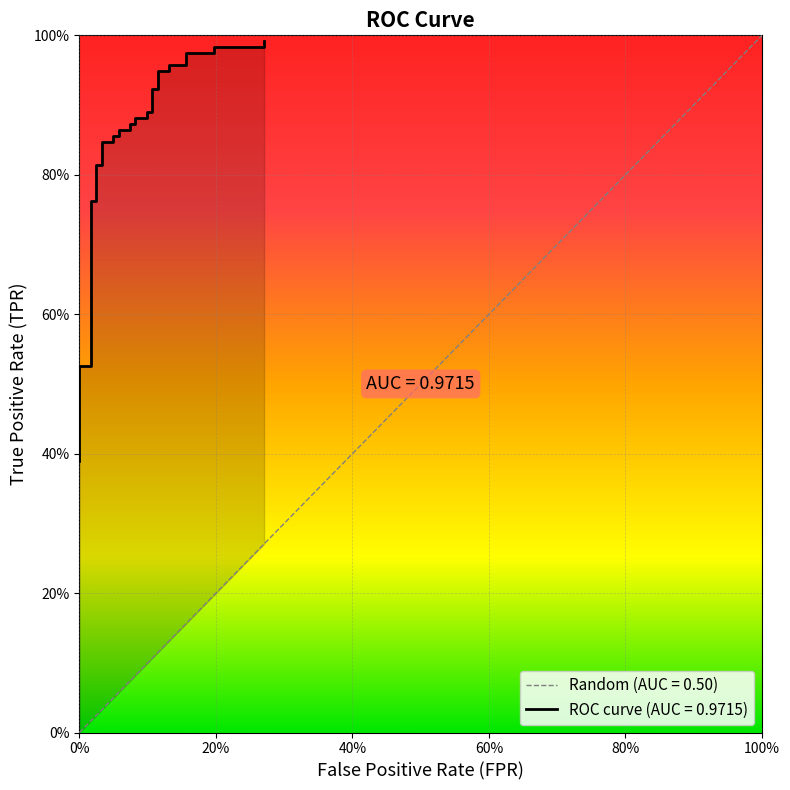

The chart shows a value of 0.4 at 14. True or false?

False